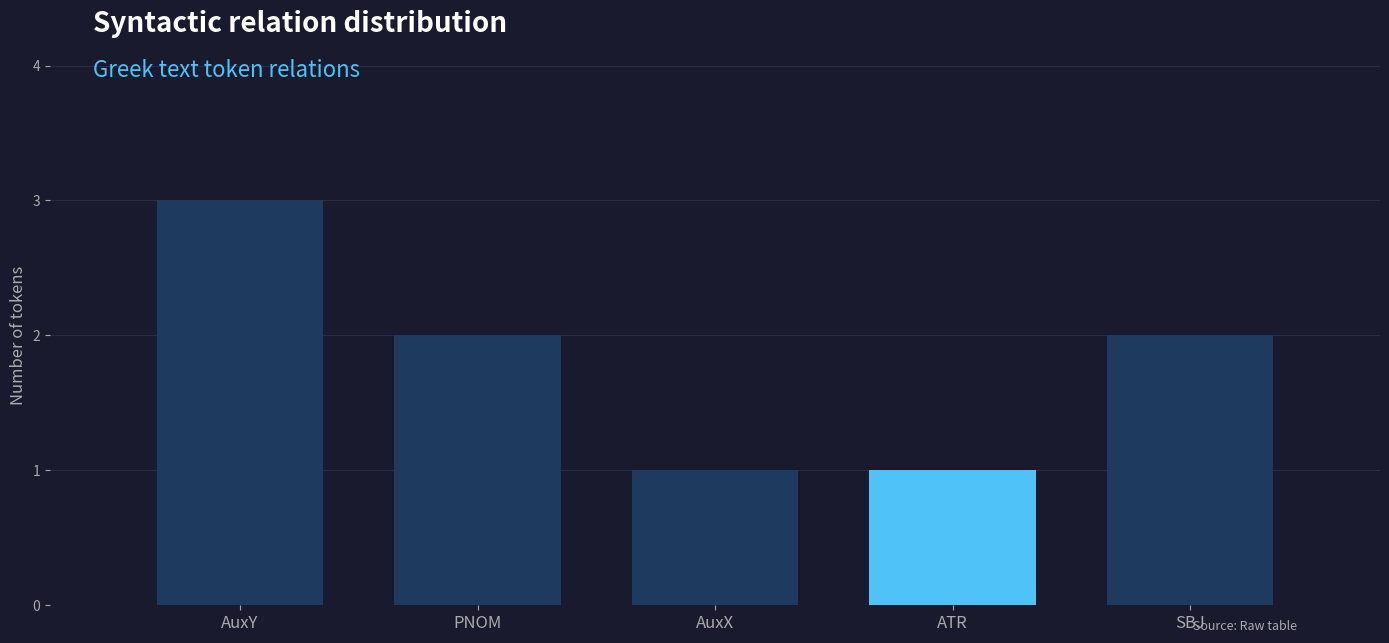

What is the sum of the values at AuxY and SBJ?

5